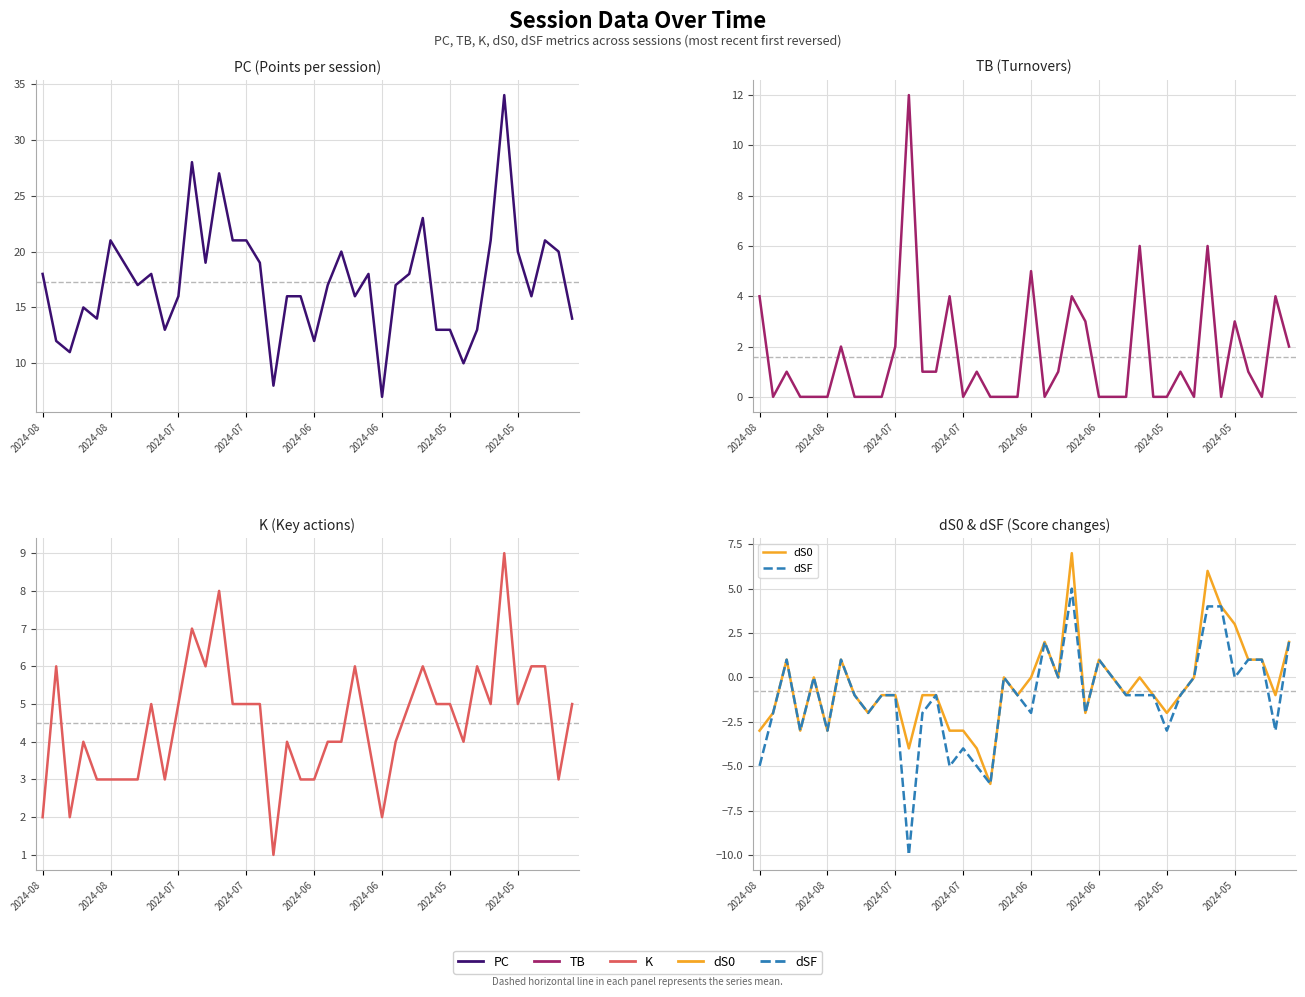

How many values in the PC series are below 17?

18